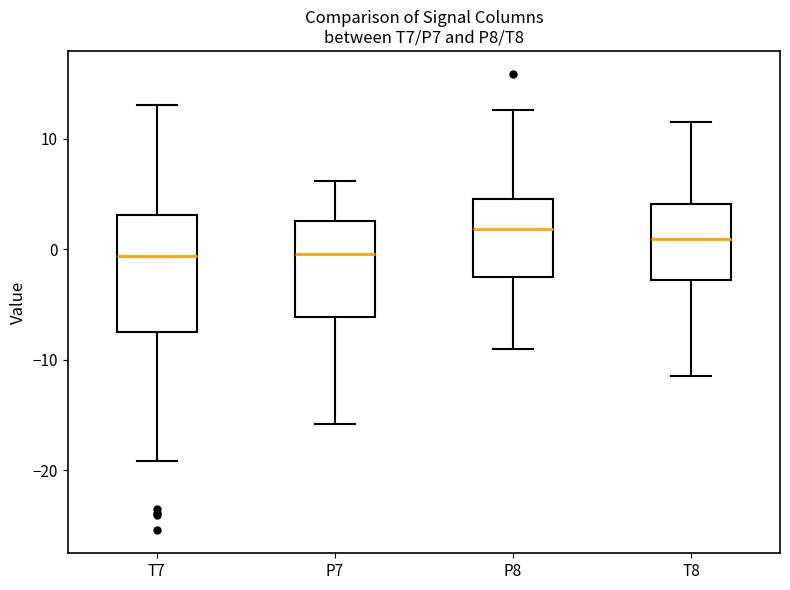

Where is the lower edge of the box for T8 on the y-axis? The values are not printed on the chart, so give them approximately, as read against the axis.

-3